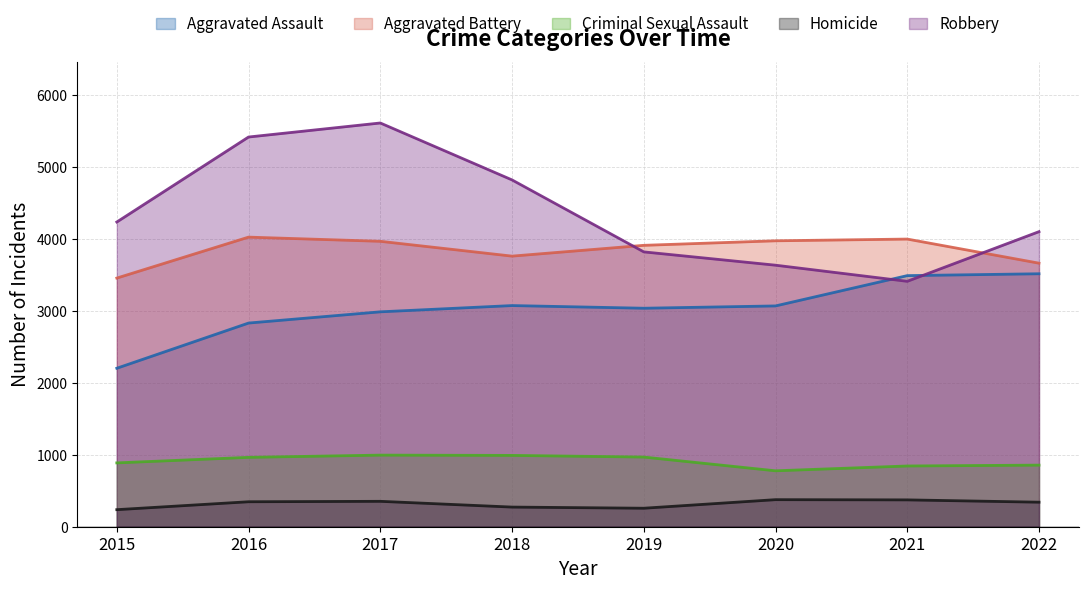

The Robbery series shows 694 at 2021. True or false?

False